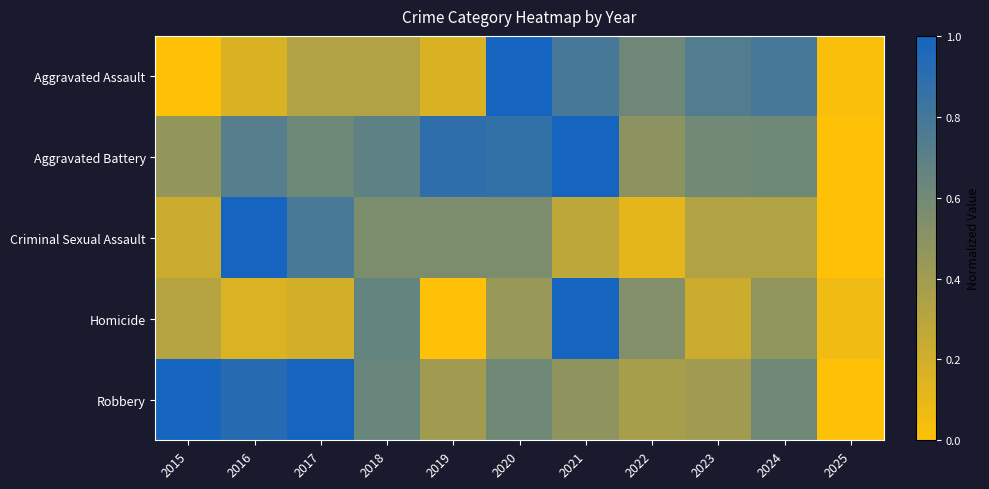

What is the total value across all series at 2016?

3.0